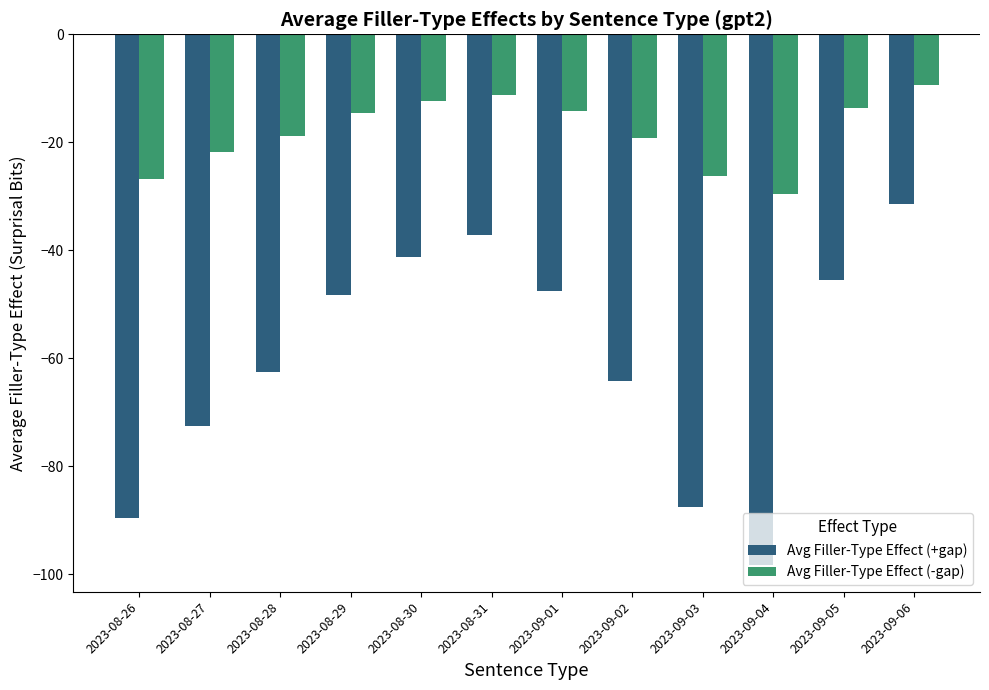

What is the label of the 3rd bar from the left?

2023-08-28